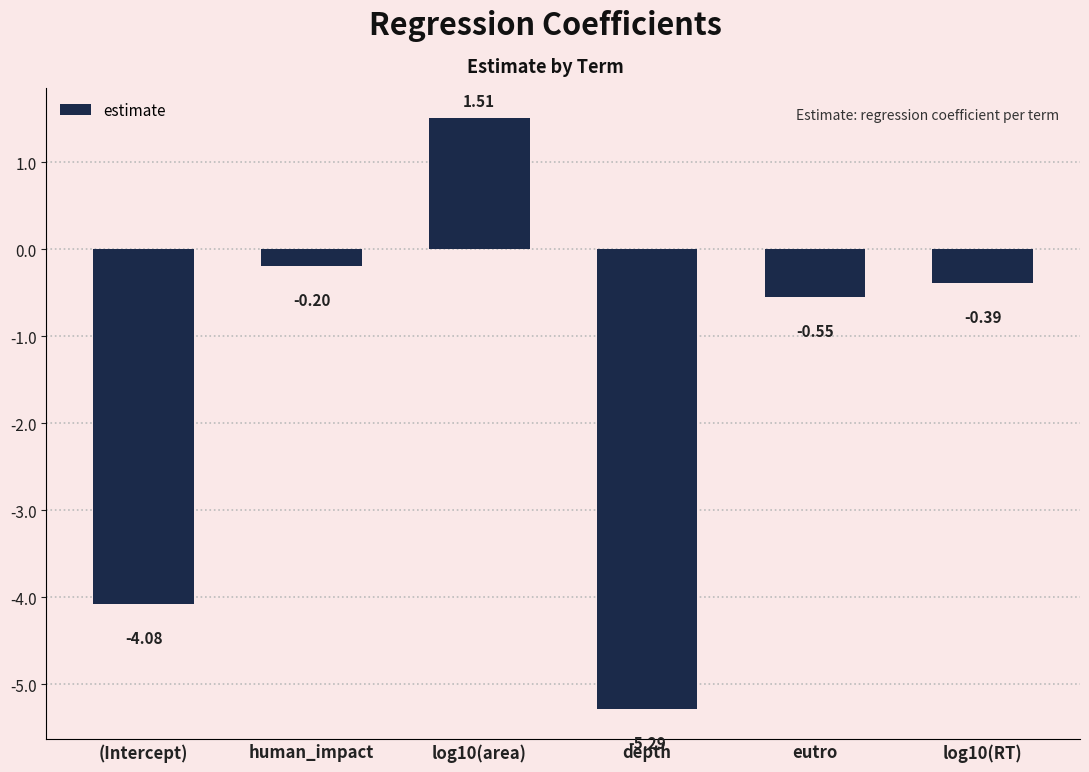

What is the sum of the values at human_impact and log10(area)?

1.3